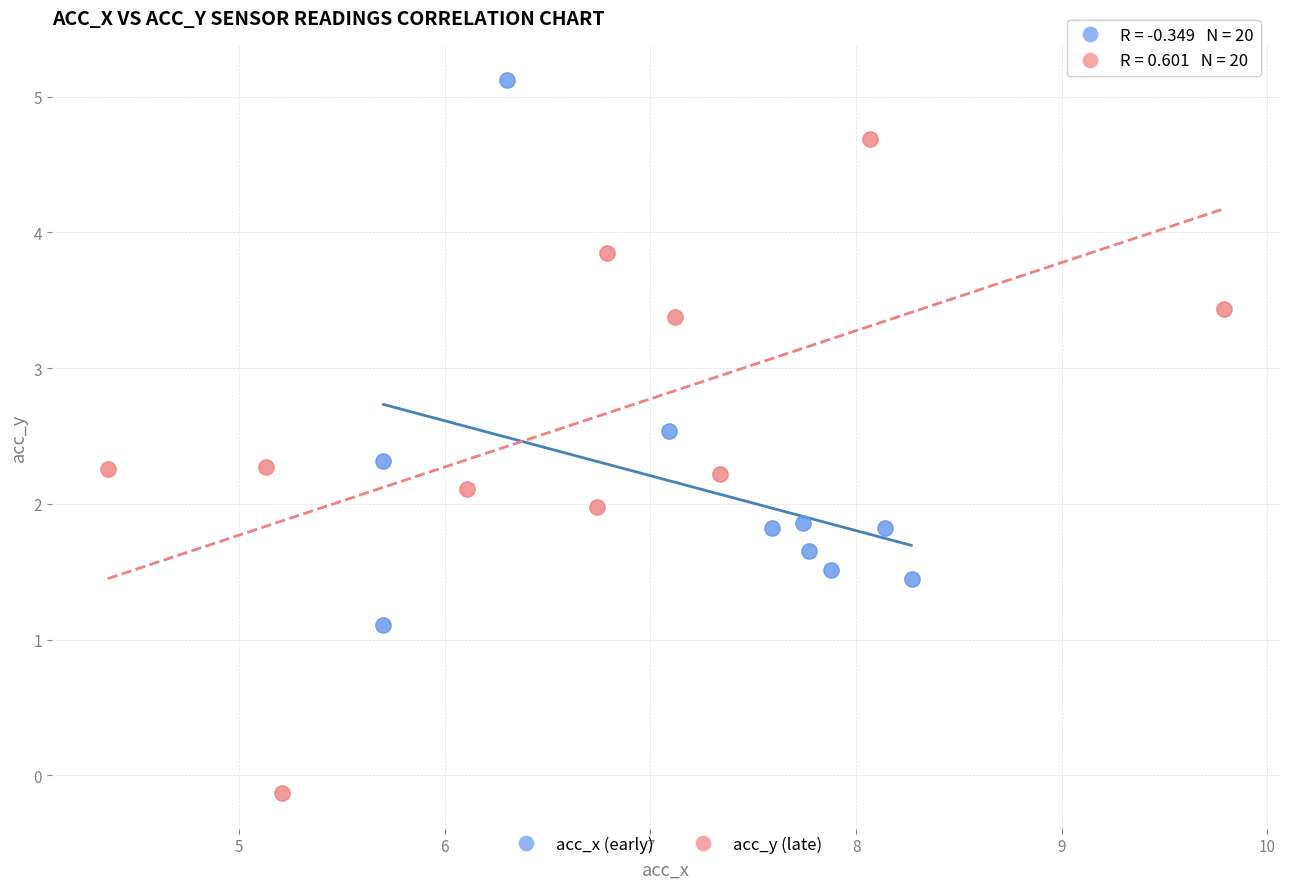

Which series contains the highest Y value?

acc_x (early)